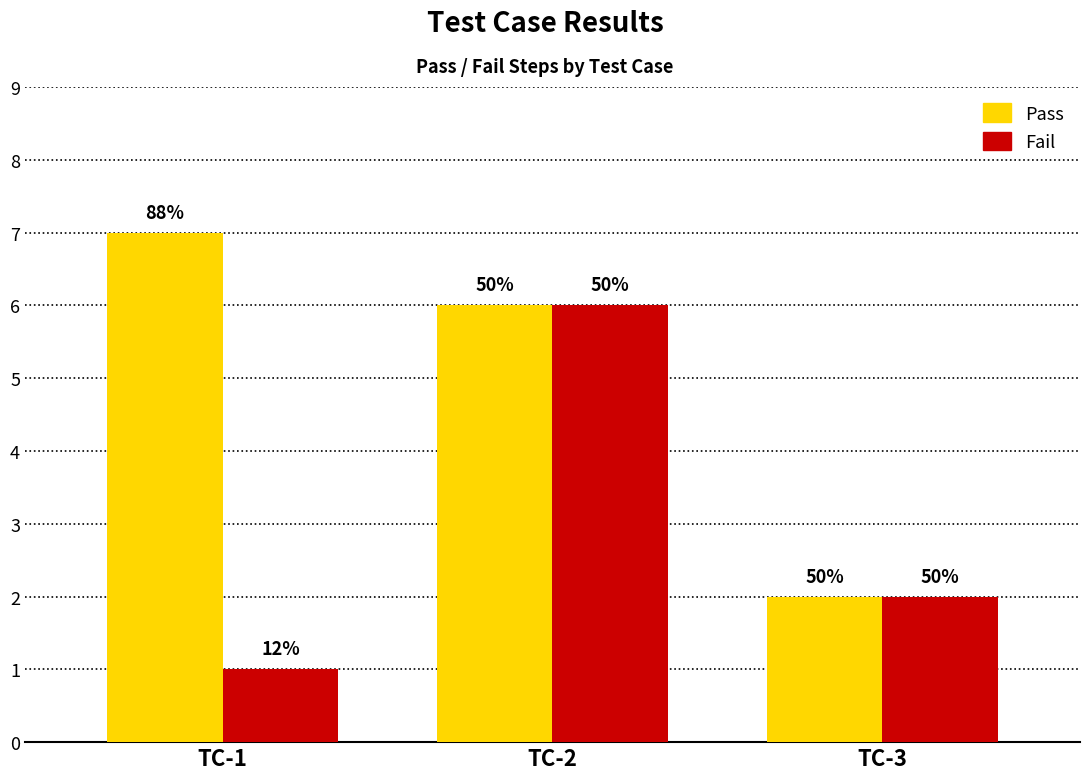

At which category is the sum across all series the highest?

ТС-2